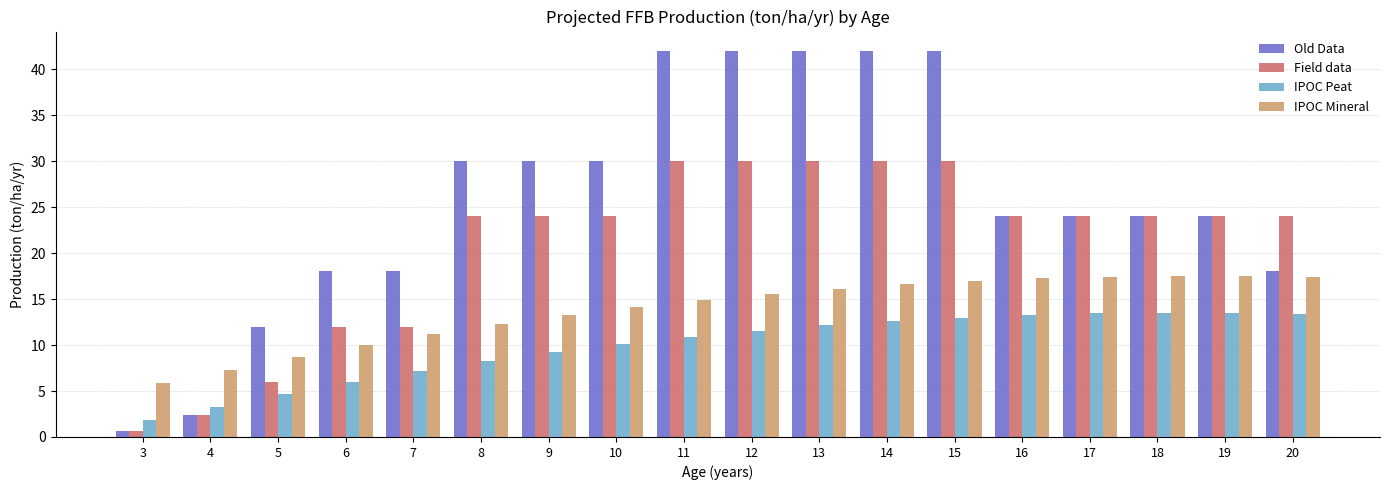

How many categories are shown in the chart?

18